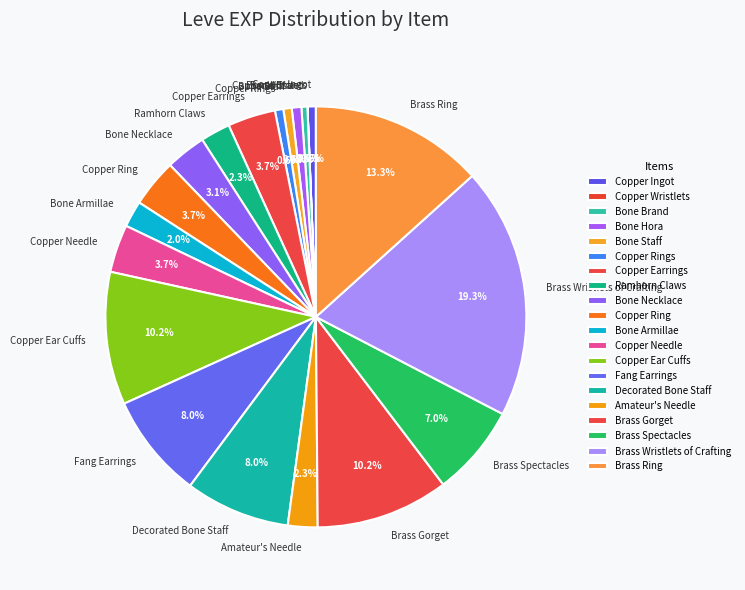

True or false: Bone Armillae accounts for 15% of the total.

False